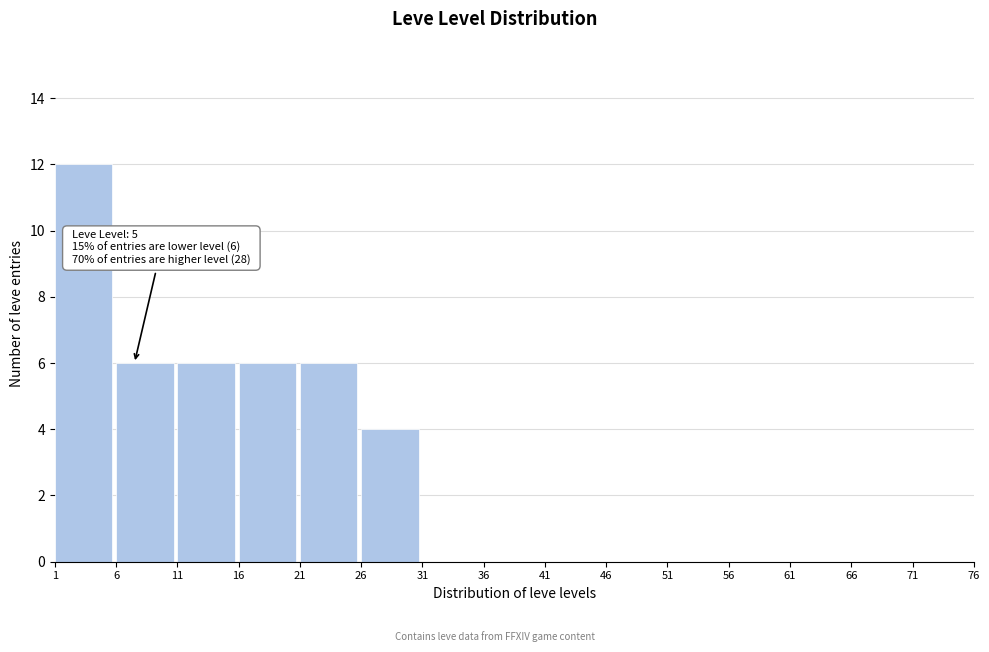

Over which range of the x-axis is the bar tallest?

1 to 6